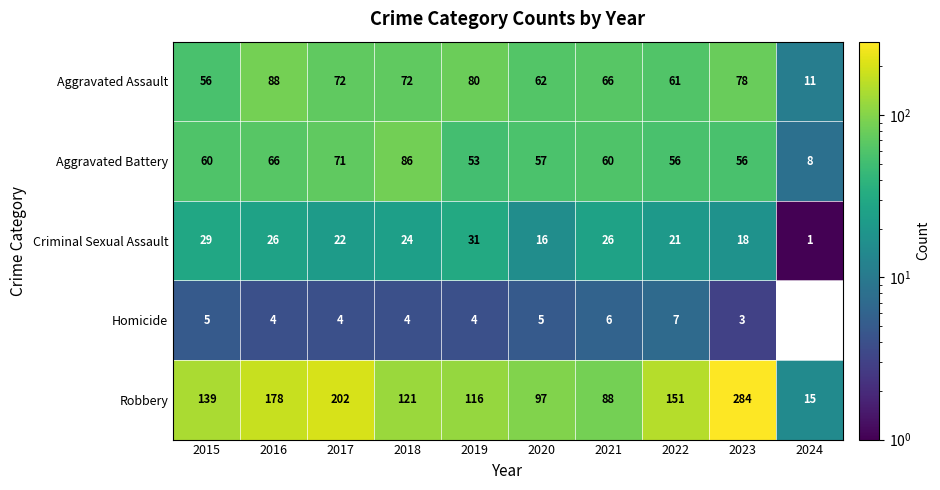

Which category has the lowest value in the Criminal Sexual Assault series?

2024